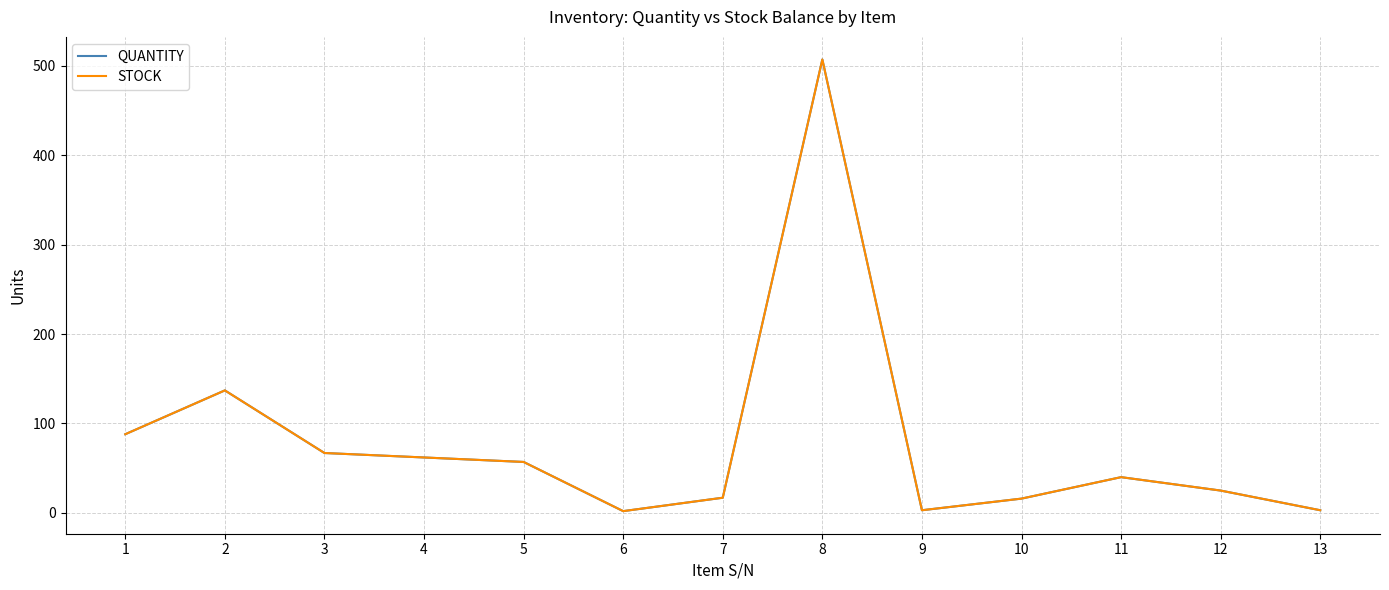

Does the chart have visible grid lines?

Yes